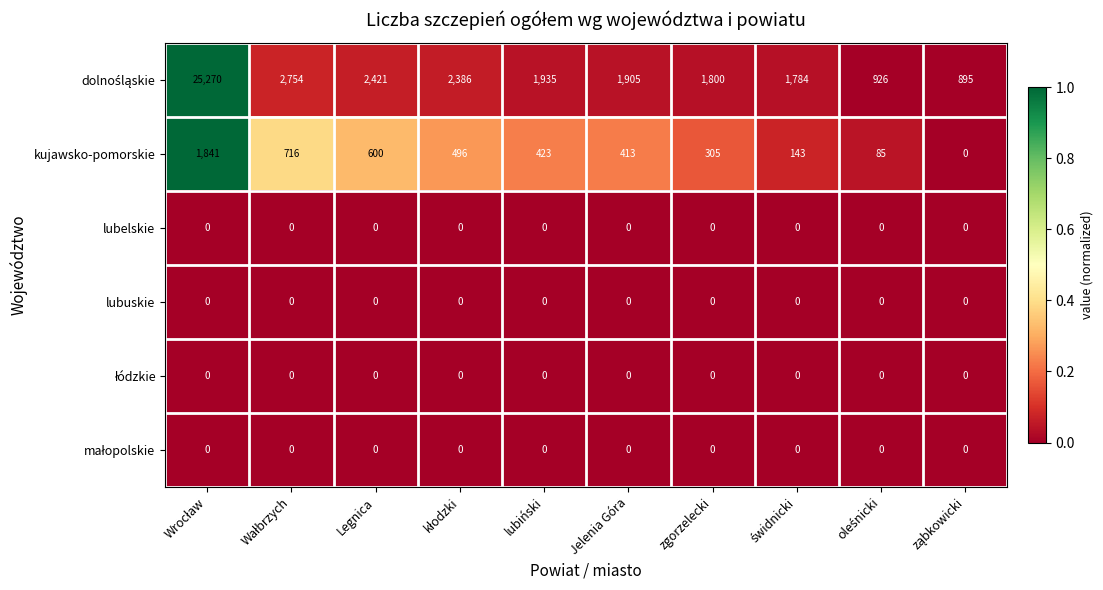

What is the average value of the kujawsko-pomorskie series?

502